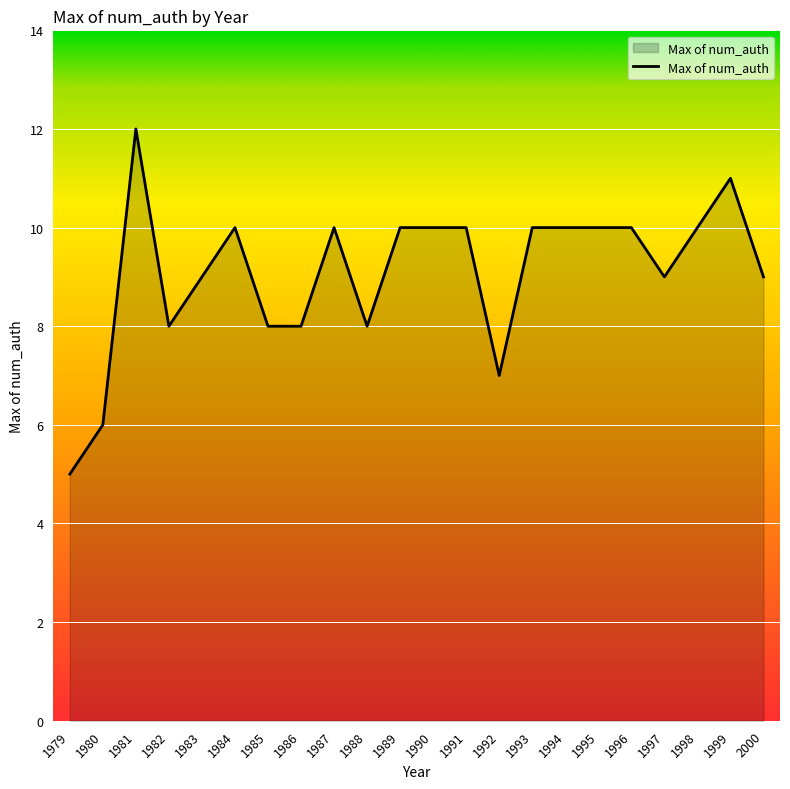

Is it true that the value at 1983 is 9?

True